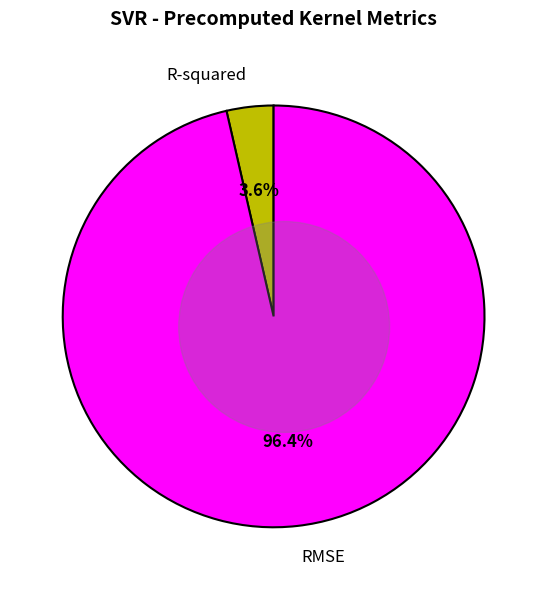

How many slices are in this pie chart?

2